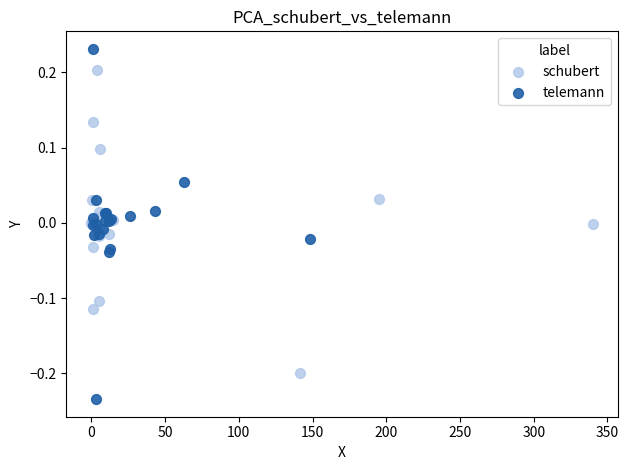

Which series has the widest spread of Y values?

telemann